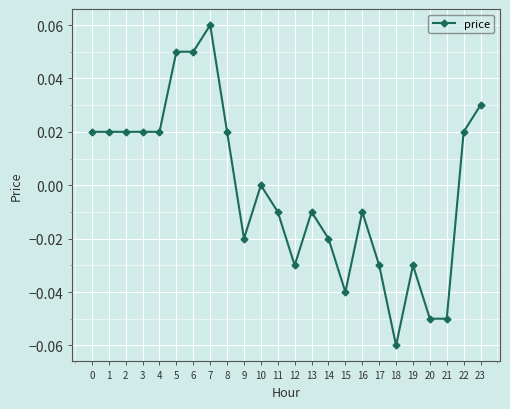

True or false: there are more than 2 points higher than both neighbors.

True